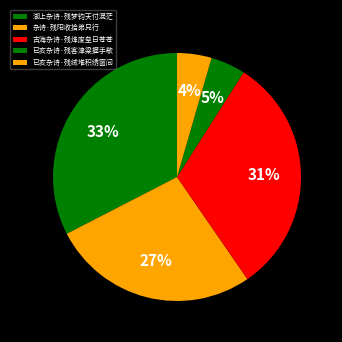

To the nearest percent, what is the combined percentage of 已亥杂诗·残客津梁握手欷 and 古海杂诗·残烽废垒日苍苍?

36%